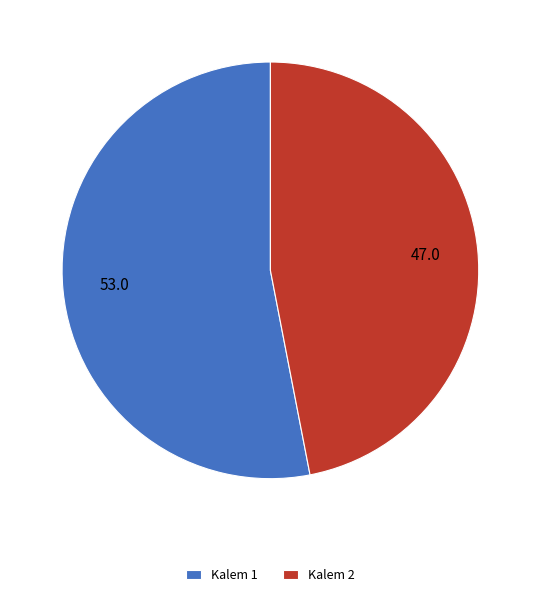

Is Kalem 1 the majority of the pie?

Yes